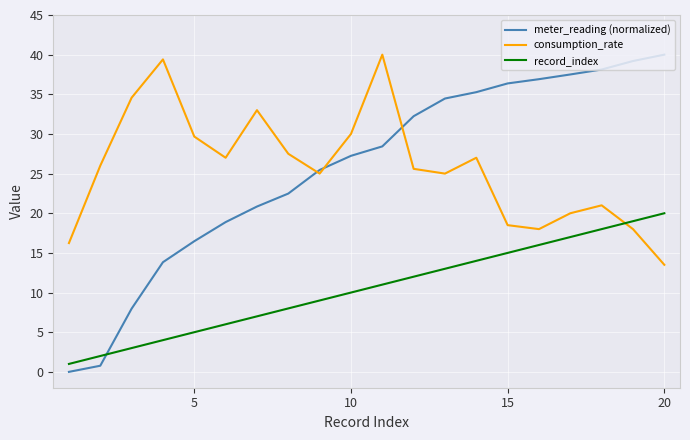

How many times do record_index and meter_reading (normalized) cross each other?

1